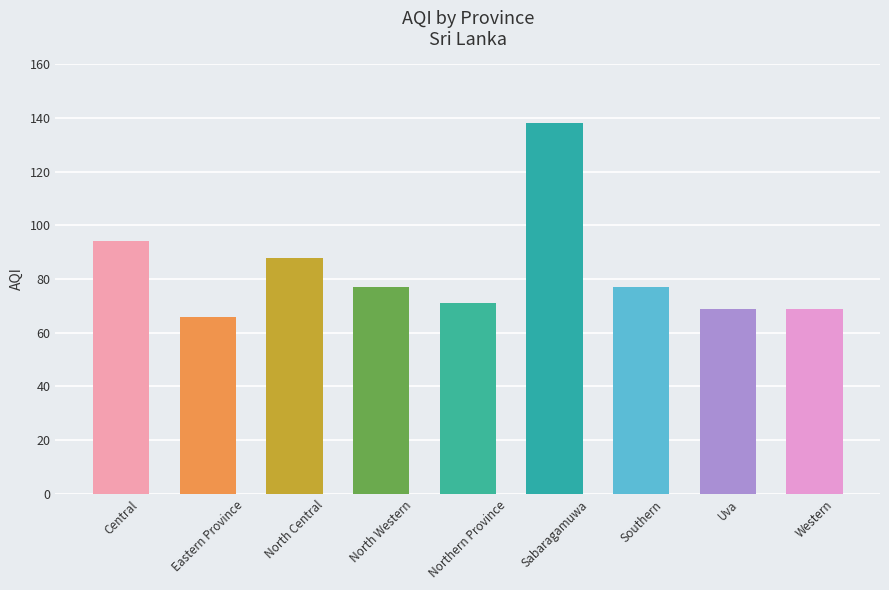

Where is the data nearest to the value 102?

Central